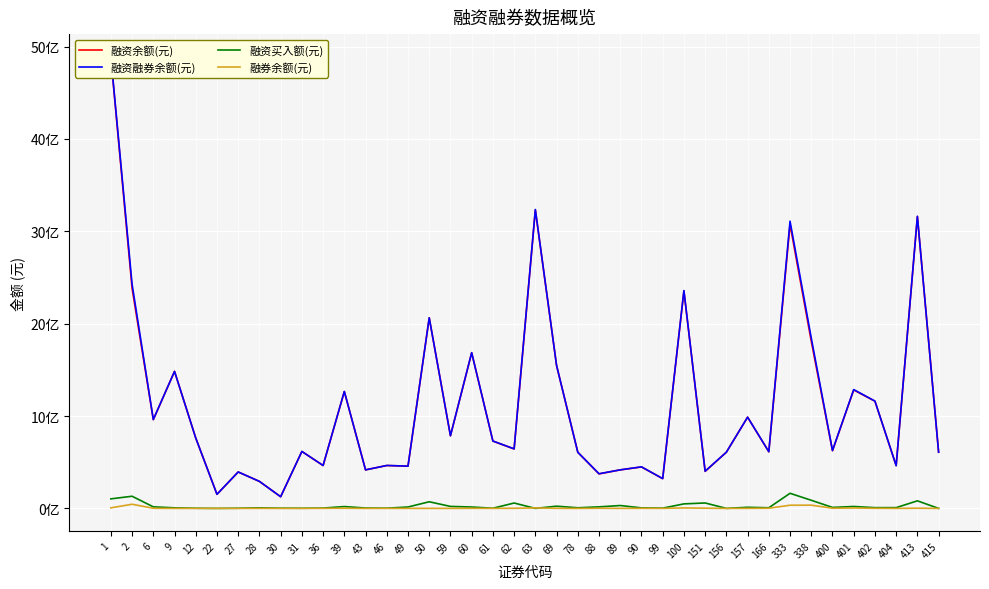

Is this an area chart (filled region under the line)?

No